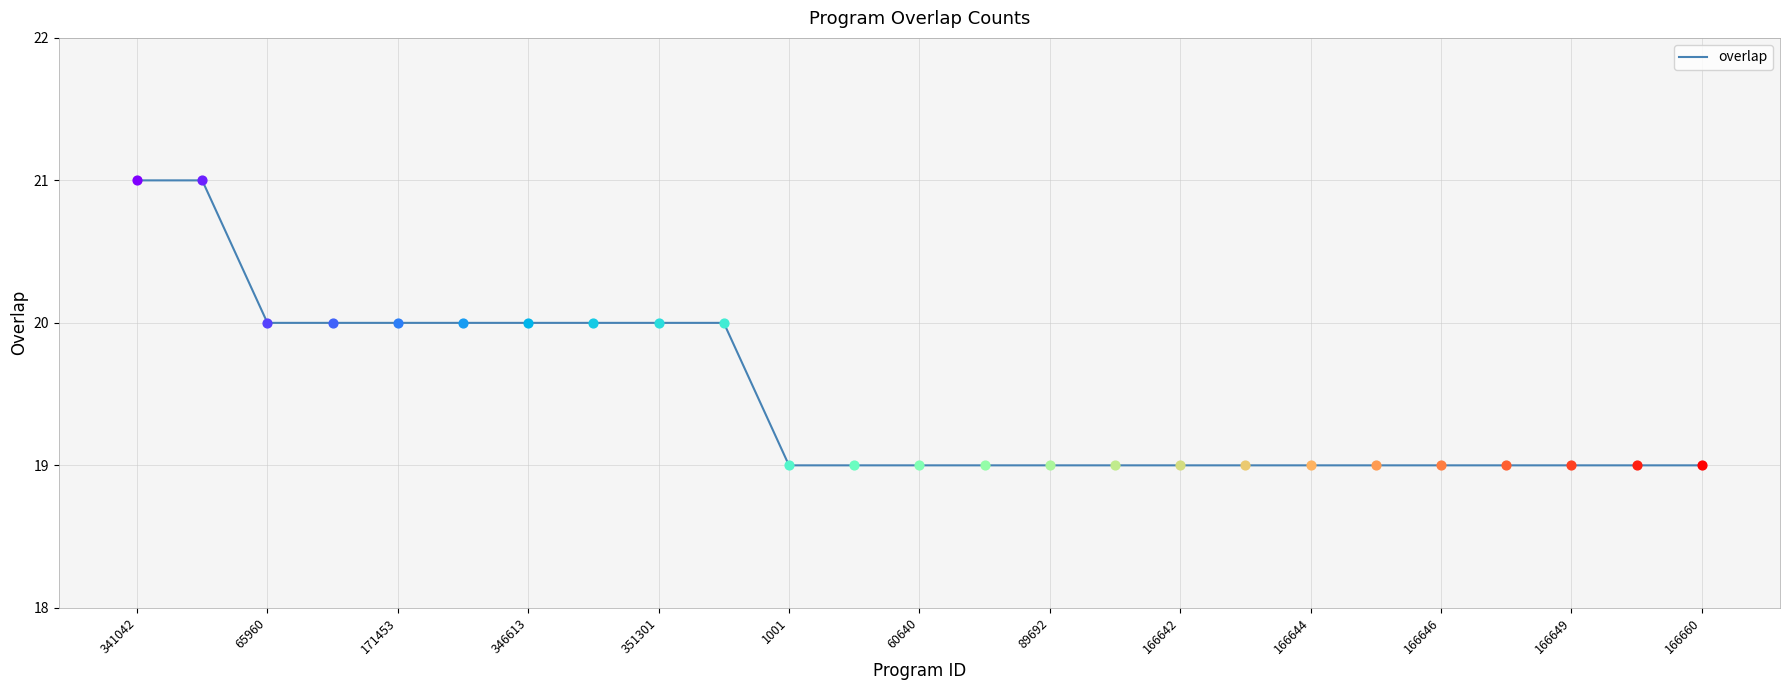

What is the smallest value displayed?

19